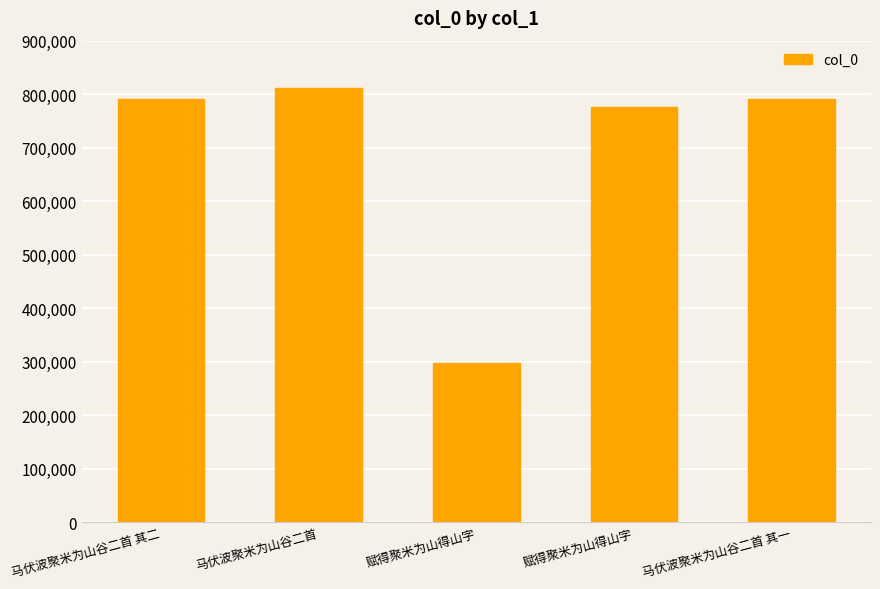

How many values are below 790464?

2